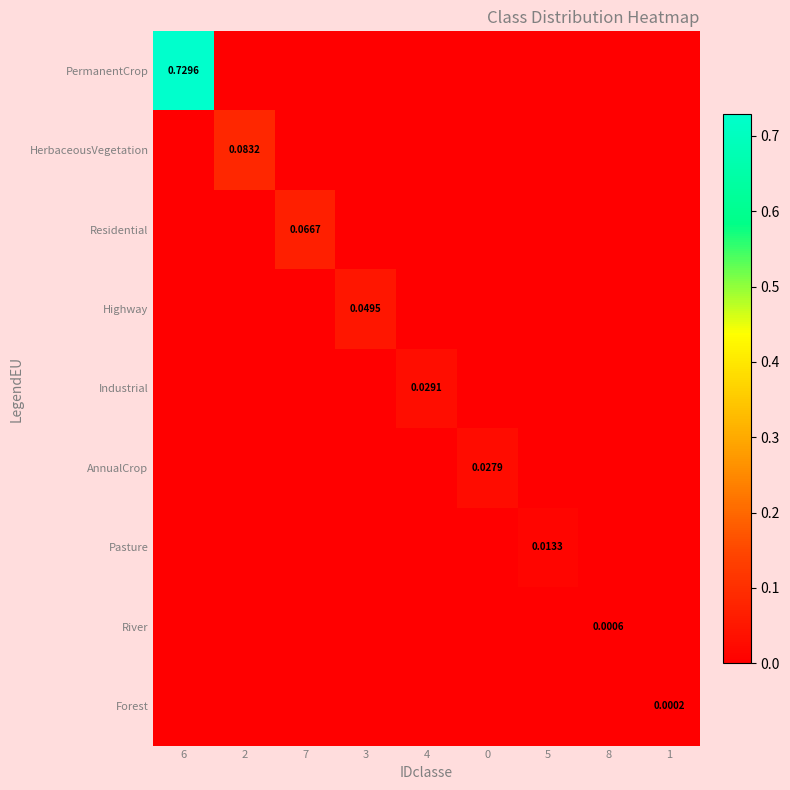

The Industrial series shows 0.0 at 2. True or false?

True